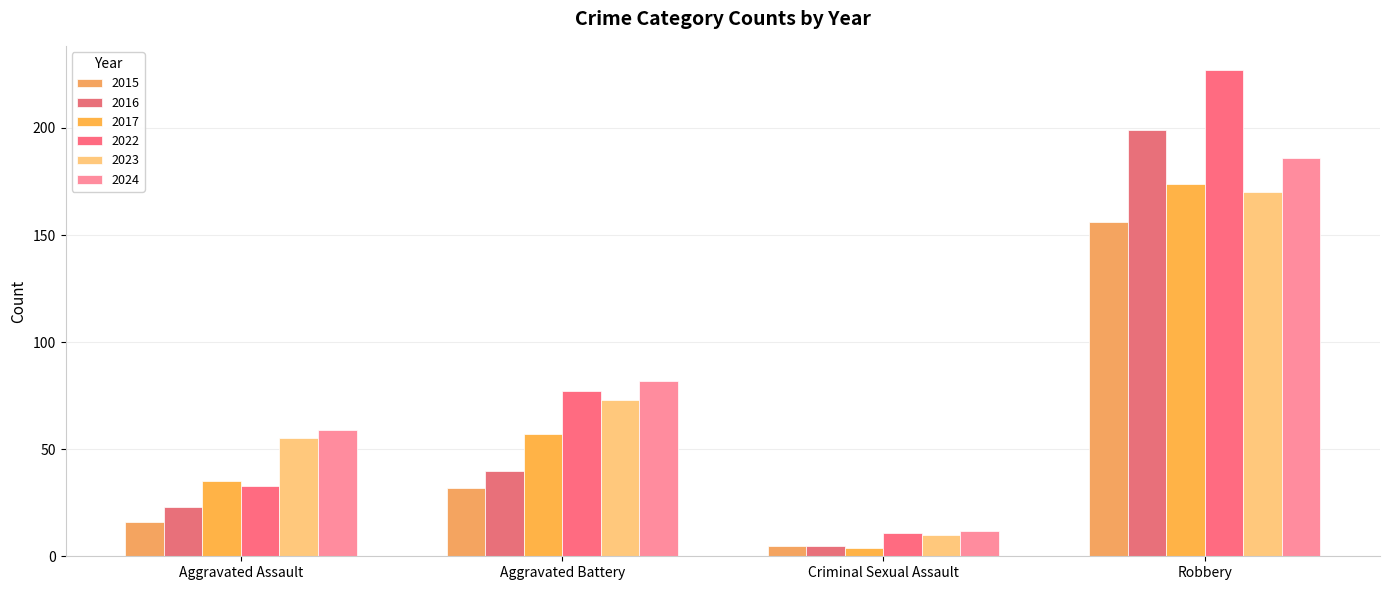

Which series has the largest total across all categories?

2022